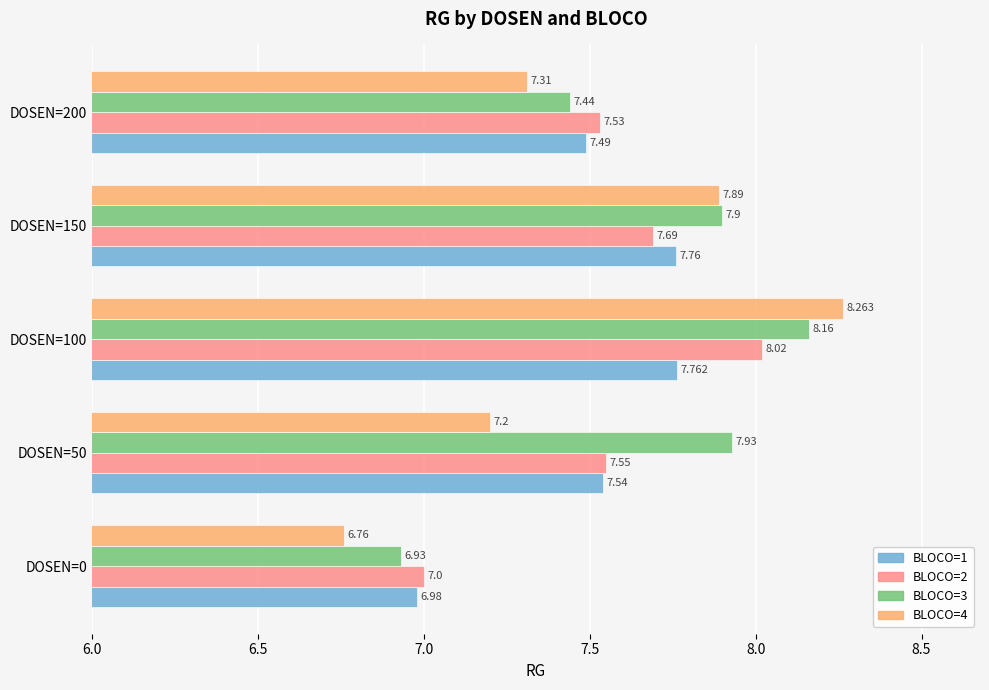

Is the value of BLOCO=4 at DOSEN=150 greater than the value of BLOCO=3 at DOSEN=200?

Yes